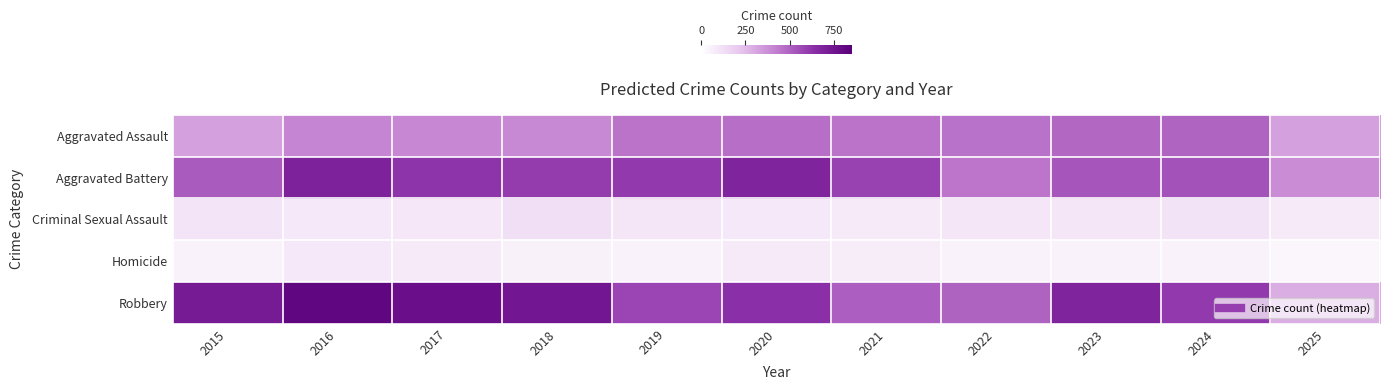

Reading left to right, transcribe all the data shown in this chart.

Aggravated Assault: 2015=323	2016=402	2017=396	2018=392	2019=452	2020=466	2021=452	2022=458	2023=486	2024=492	2025=325
Aggravated Battery: 2015=515	2016=691	2017=623	2018=600	2019=608	2020=686	2021=587	2022=446	2023=529	2024=543	2025=382
Criminal Sexual Assault: 2015=105	2016=87	2017=91	2018=123	2019=102	2020=89	2021=80	2022=93	2023=98	2024=107	2025=82
Homicide: 2015=50	2016=87	2017=82	2018=56	2019=53	2020=81	2021=69	2022=50	2023=48	2024=48	2025=39
Robbery: 2015=726	2016=819	2017=780	2018=741	2019=577	2020=637	2021=506	2022=495	2023=687	2024=610	2025=288